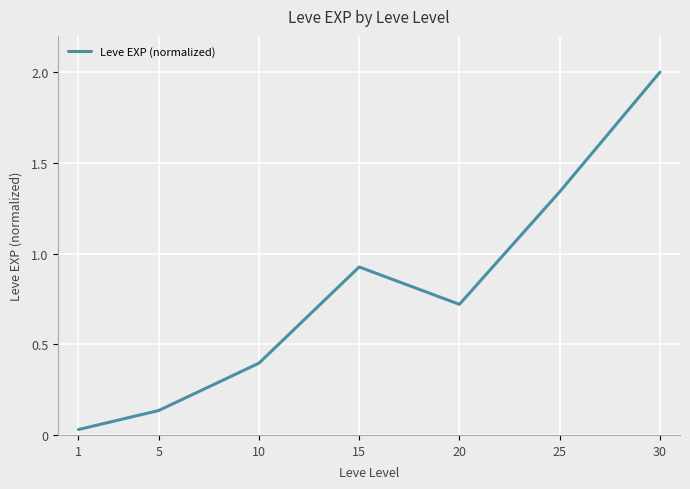

What is the change in value from 5 to 20?

+0.6